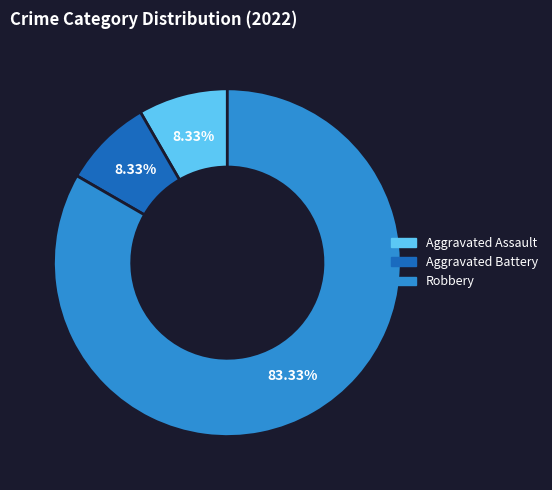

To the nearest percent, what portion does Robbery represent?

83%